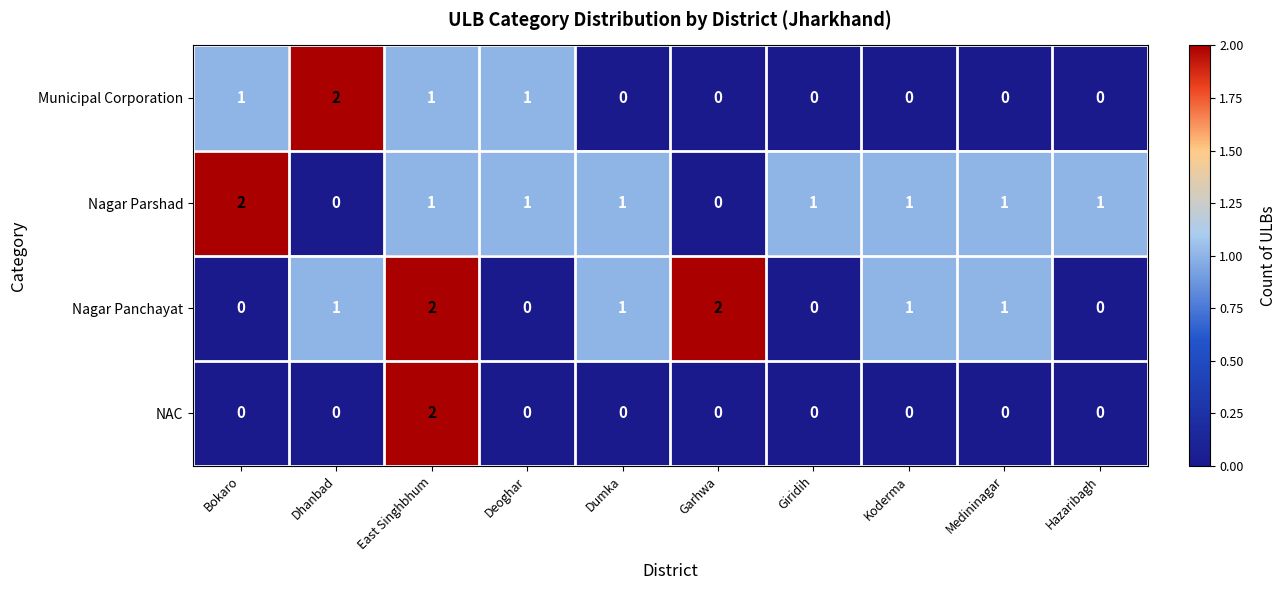

Is the value of NAC at Koderma greater than the value of Nagar Panchayat at Dumka?

No